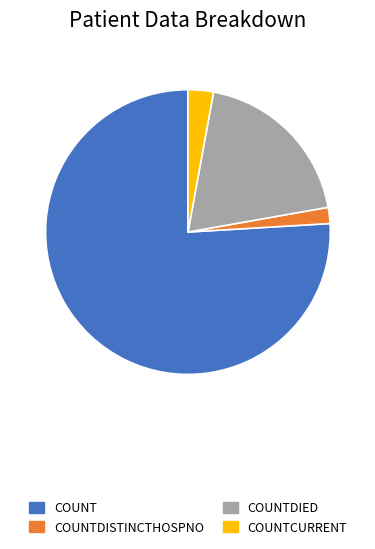

Does any single category account for the majority?

Yes